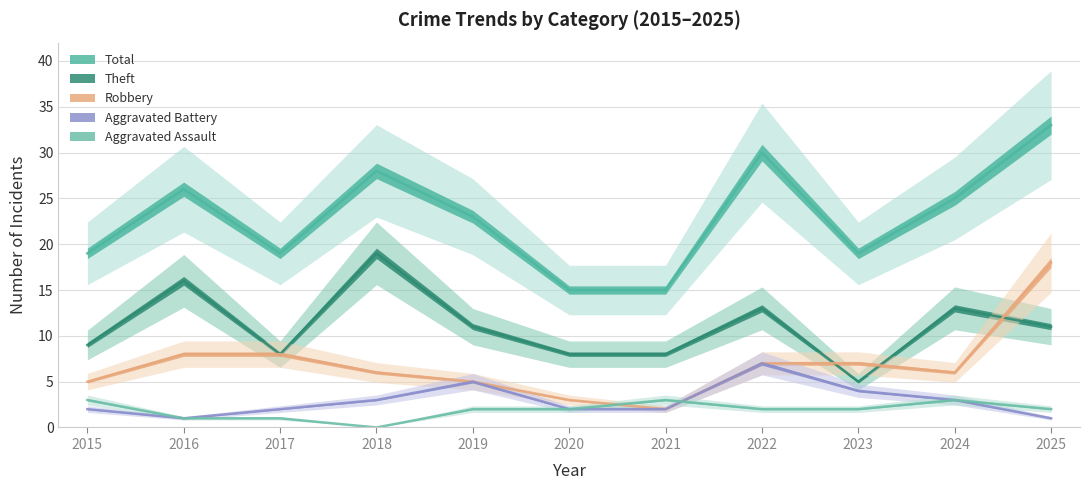

What are all the series names shown in the legend?

Aggravated Assault, Aggravated Battery, Robbery, Theft, Total